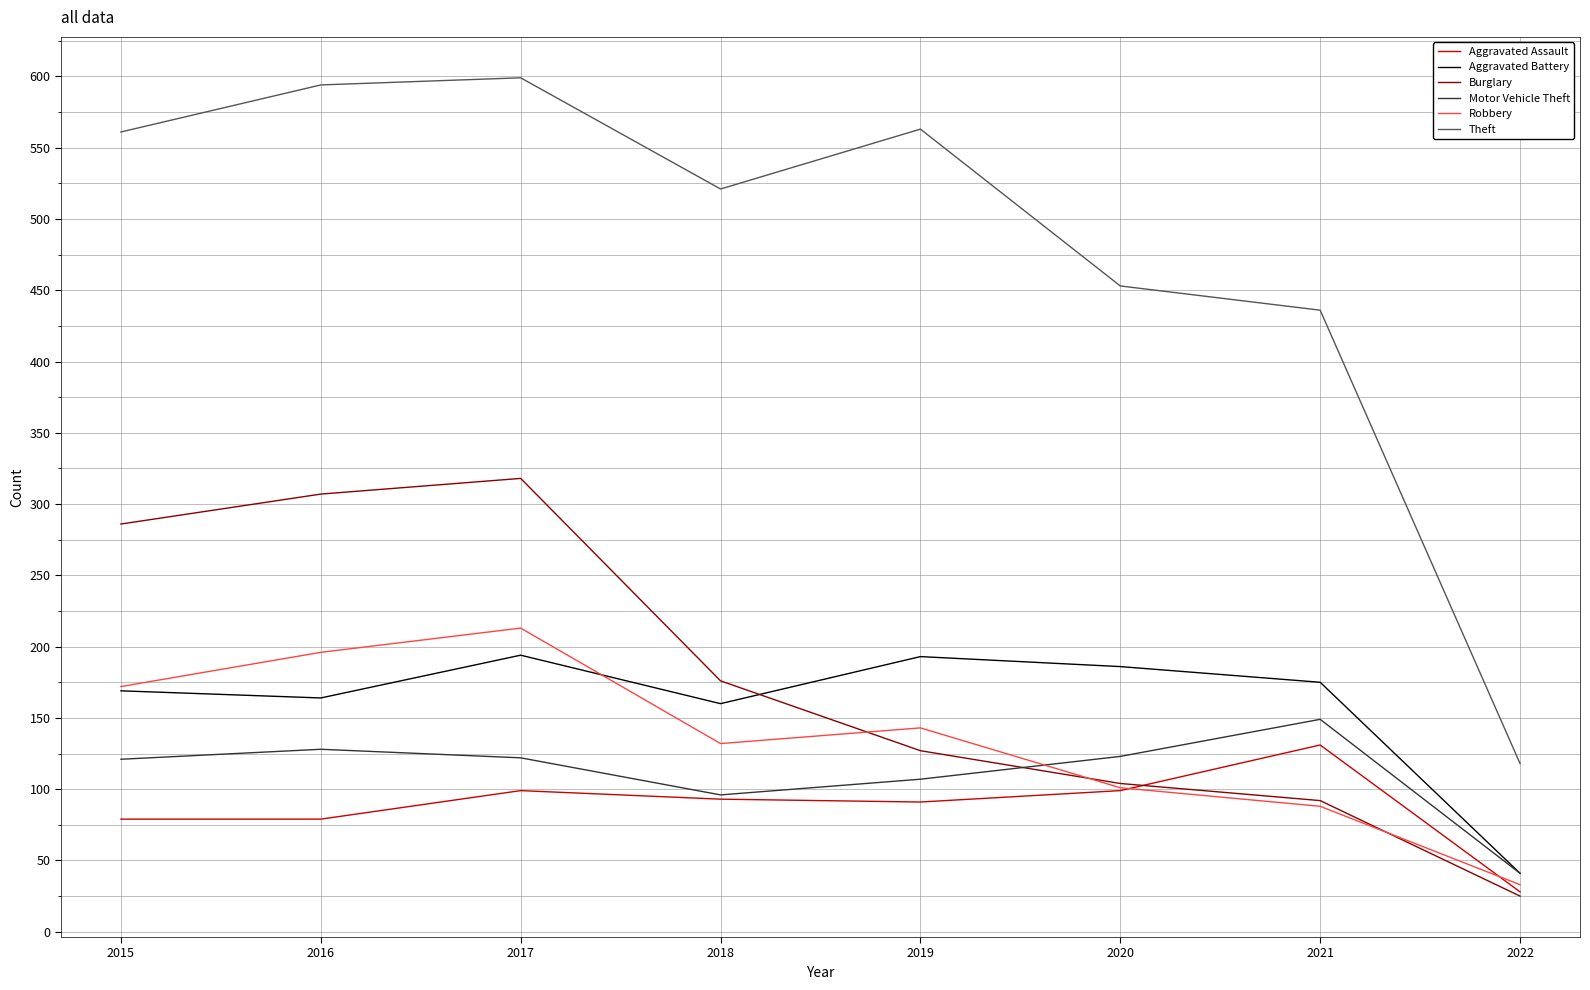

True or false: Aggravated Battery and Theft cross at least once.

False